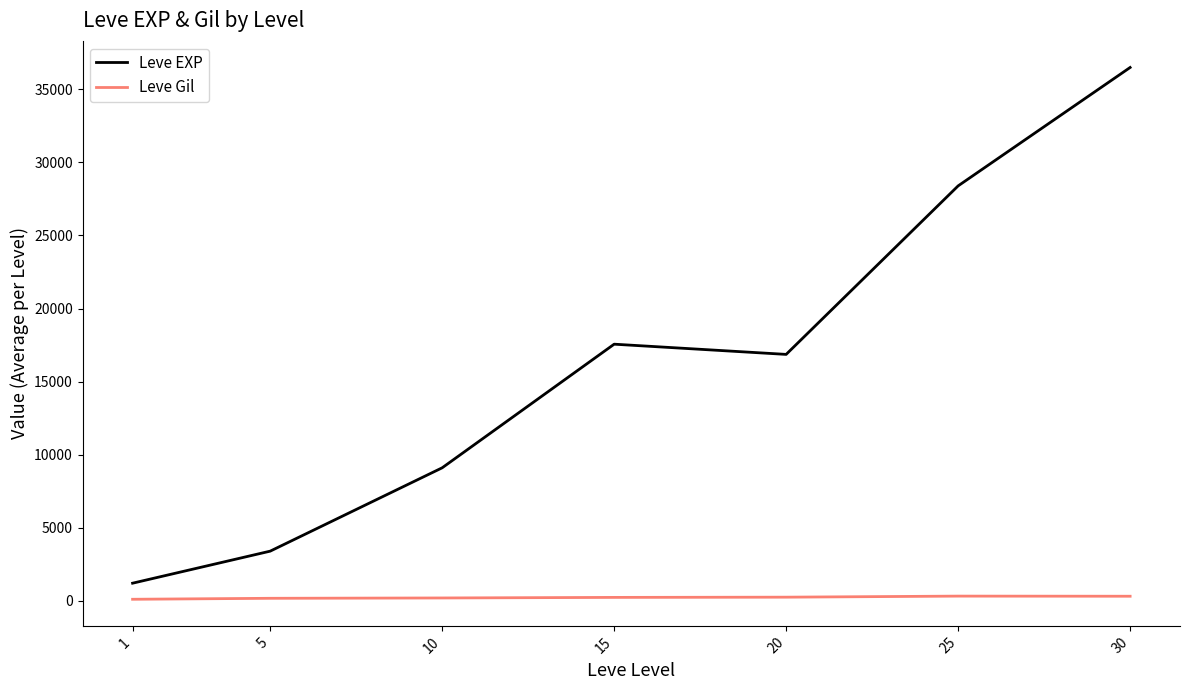

Which series has the largest total across all categories?

Leve EXP